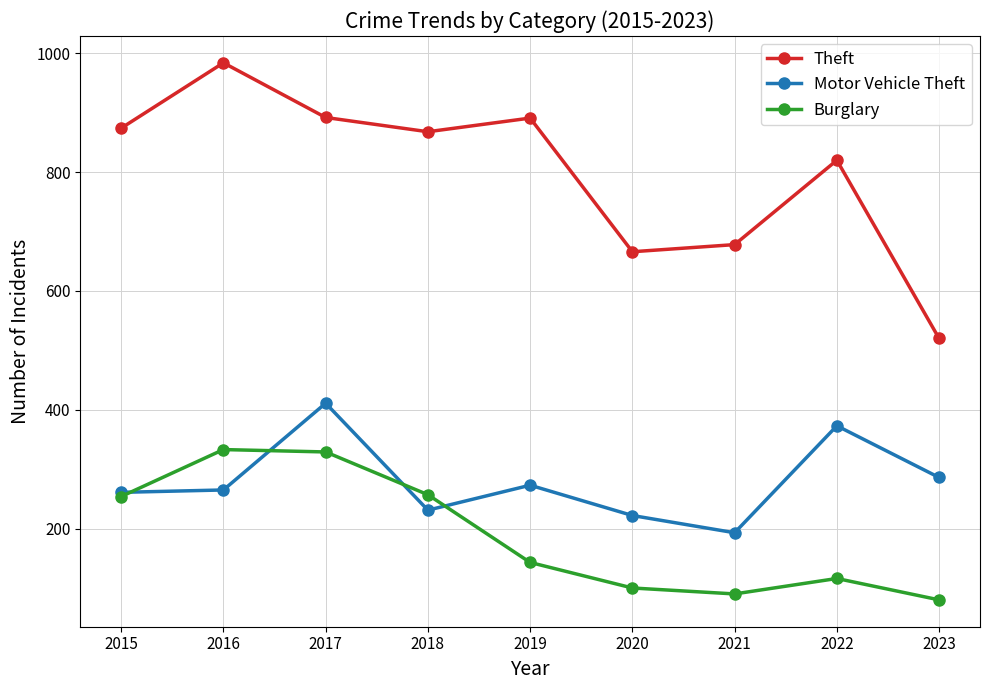

Is it true that Motor Vehicle Theft equals 475 at 2016?

False